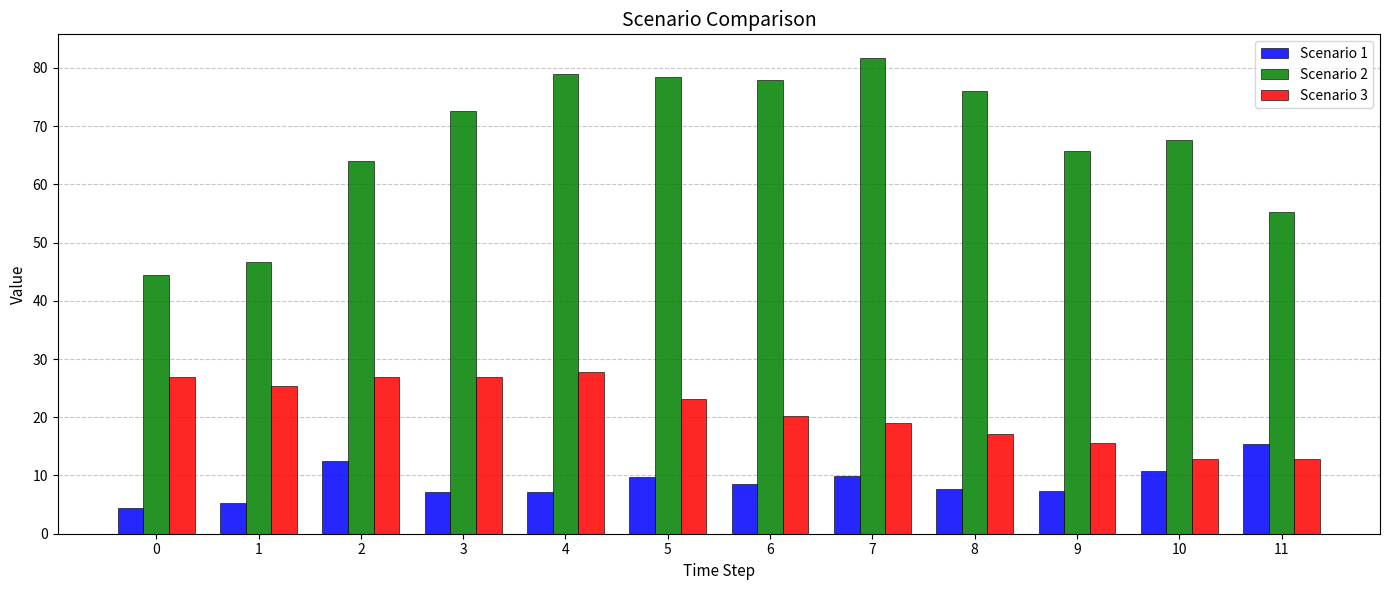

What is the greatest value displayed?

81.7